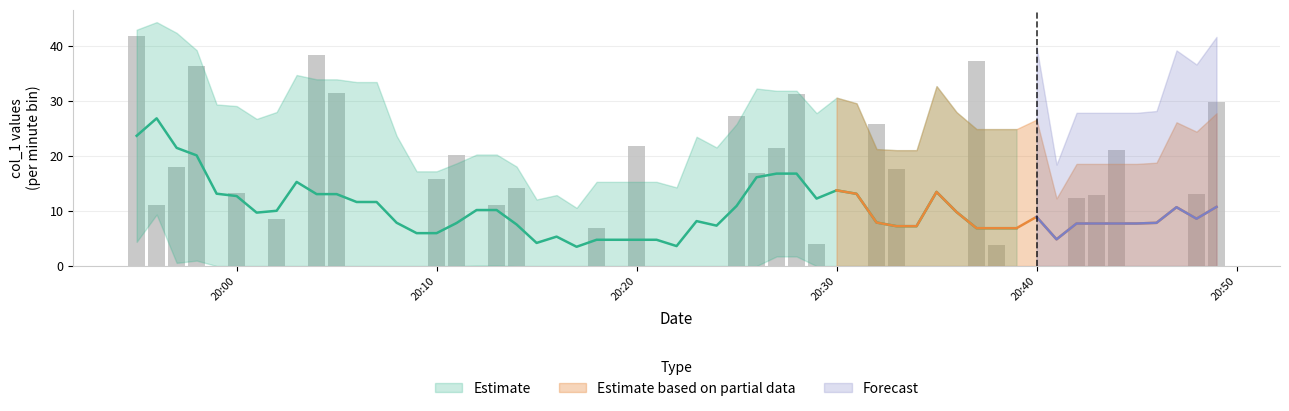

The value at 34 is 12.9. True or false?

True